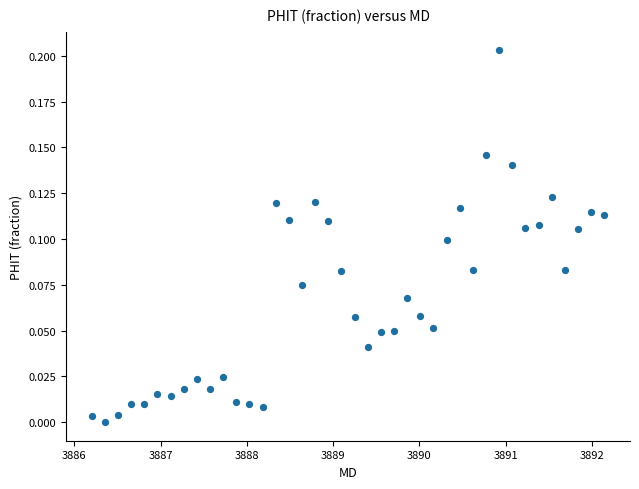

What is the range of X values (max minus min)?

5.9